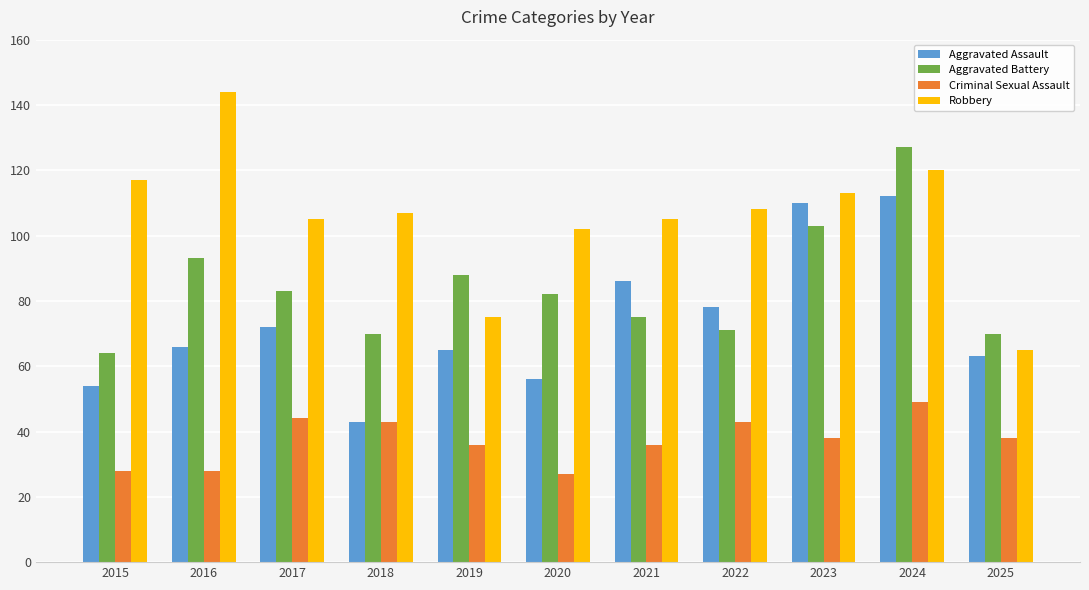

What is the difference between the Aggravated Assault values at 2022 and 2018?

35